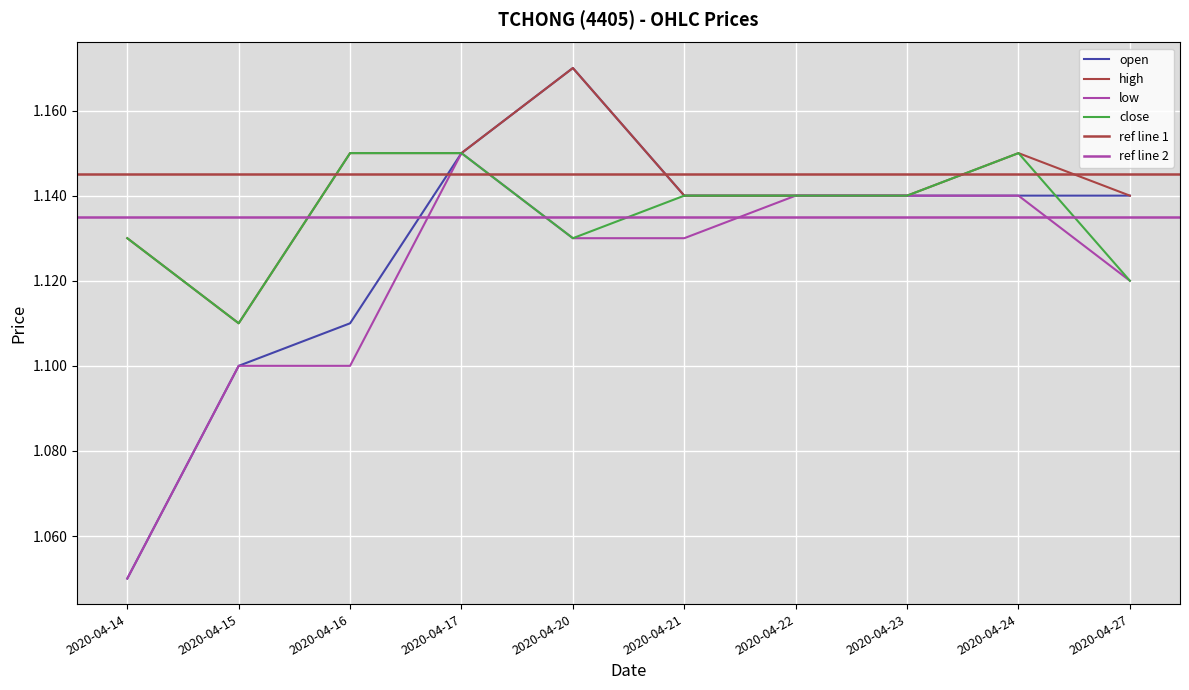

Which category has the highest value in the high series?

2020-04-20